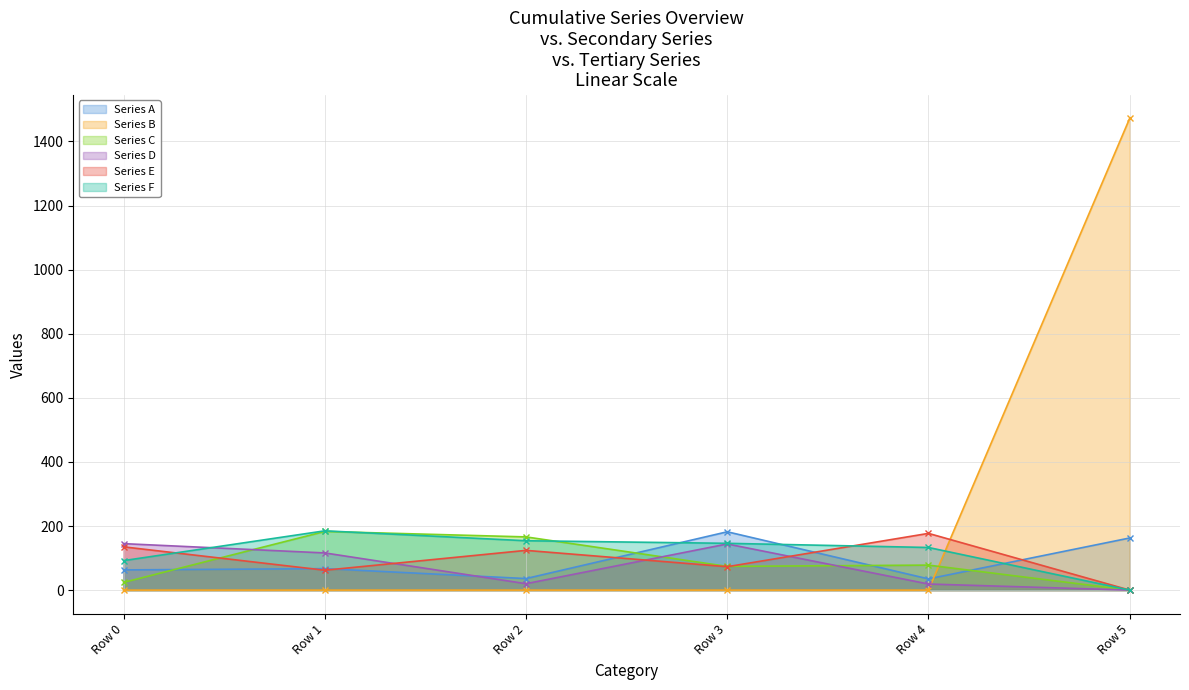

At Row 1, list the series in order from smallest to largest.

Series B, Series E, Series A, Series D, Series C, Series F